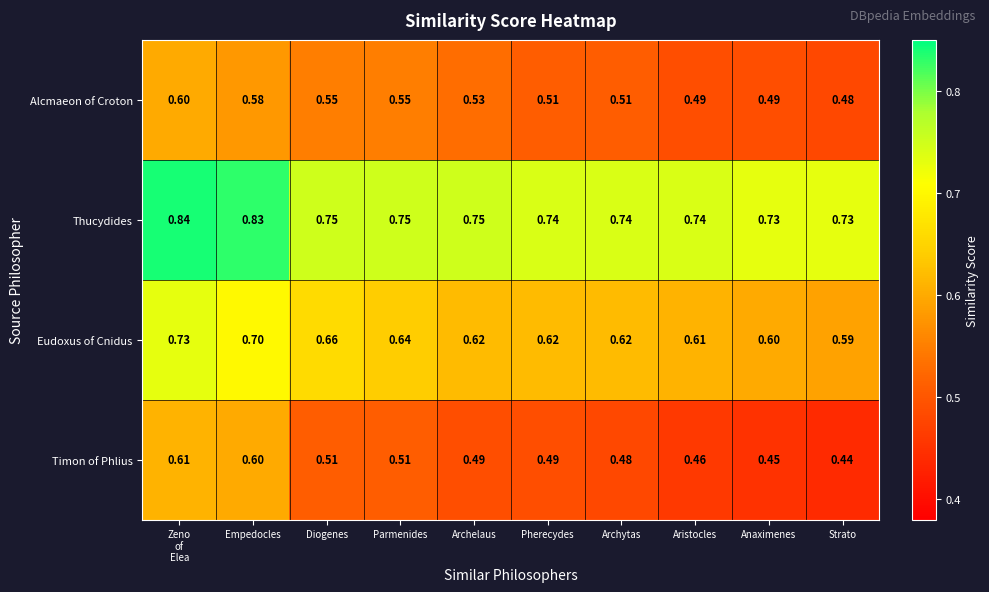

Between Diogenes and Aristocles, which series saw the biggest shift?

Alcmaeon of Croton